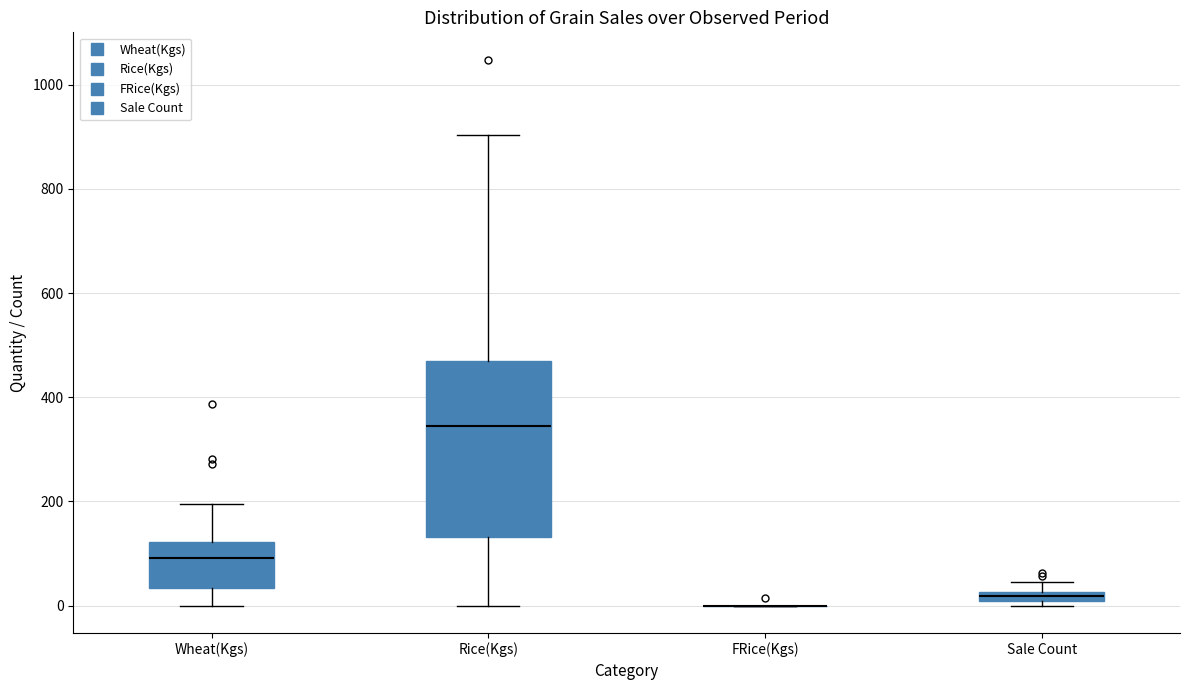

Which box is the tallest, from its lower edge to its upper edge?

Rice(Kgs)